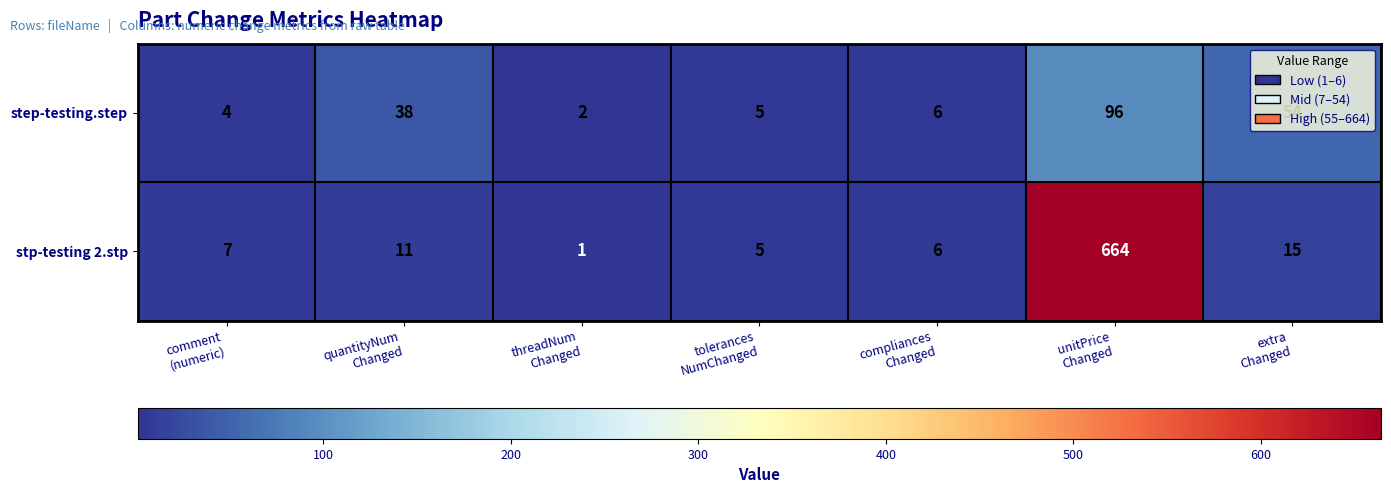

Between threadNum
Changed and extra
Changed, which series saw the biggest shift?

step-testing.step